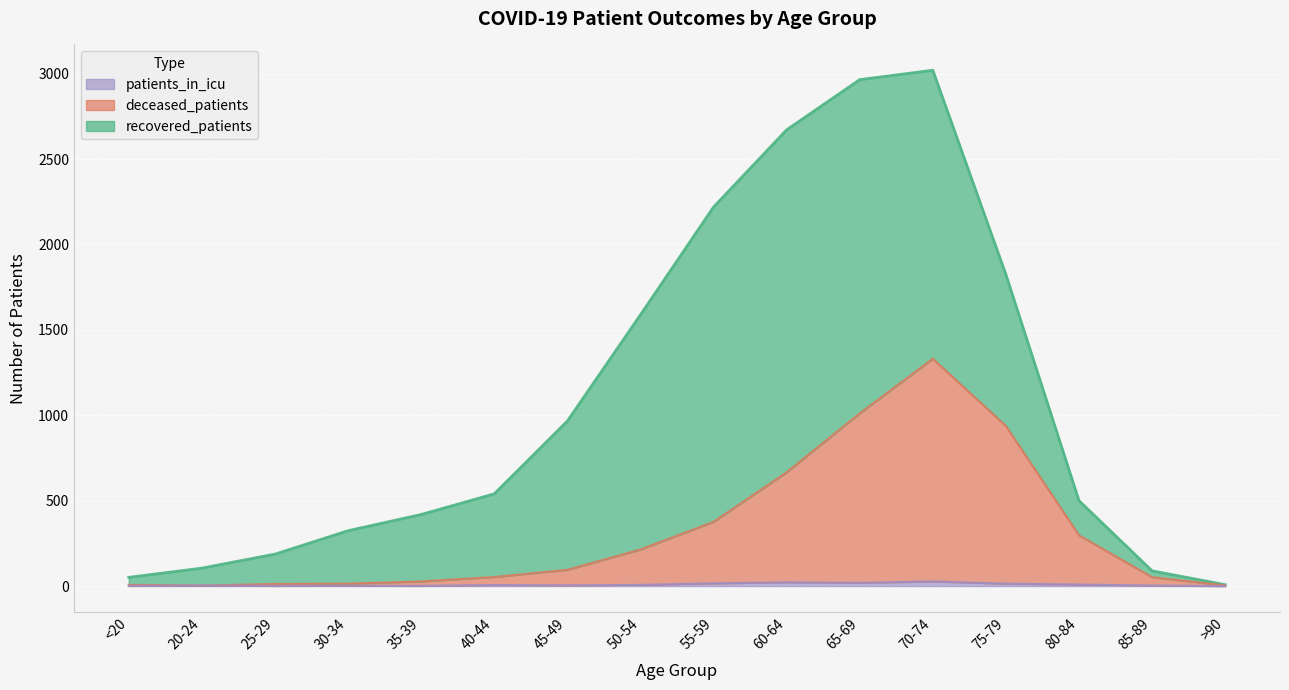

The value of deceased_patients at 80-84 is 297. True or false?

True